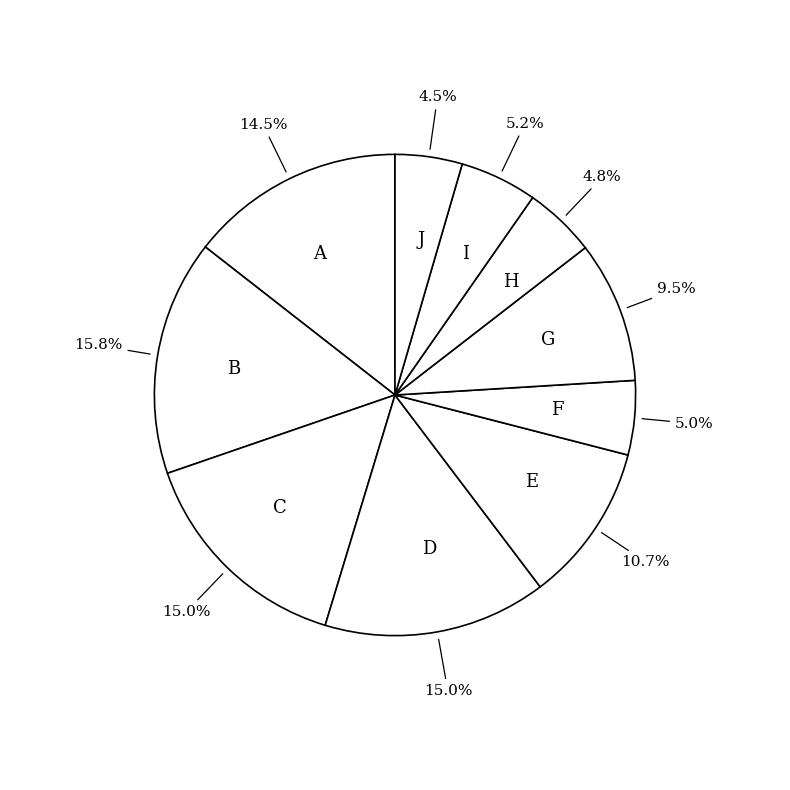

Which slice is the largest?

B